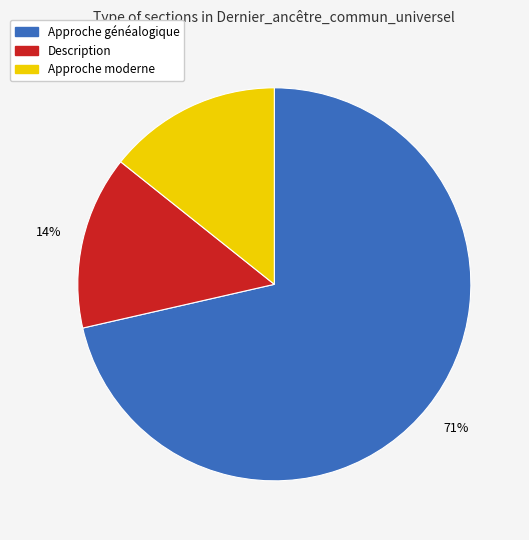

Between Description and Approche généalogique, which is larger?

Approche généalogique